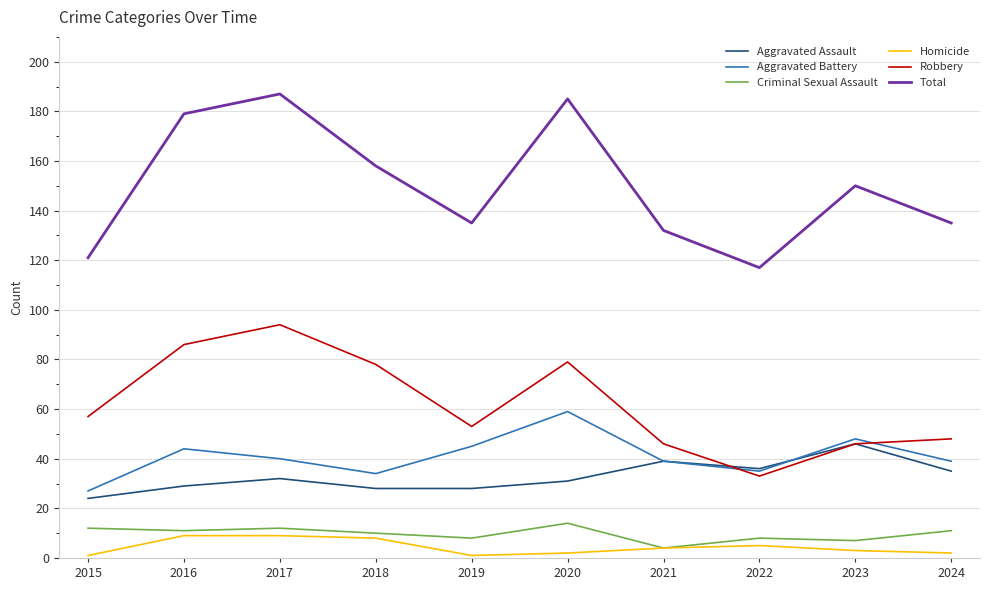

Is it true that Homicide equals 8 at 2018?

True